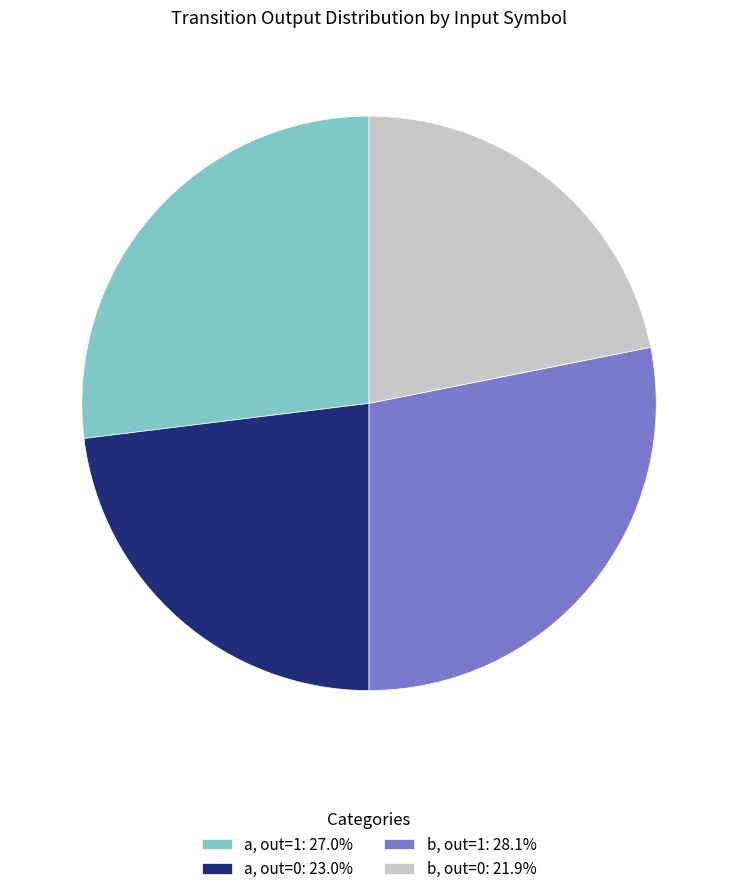

What is the ratio of the value at b, out=1: 28.1% to the value at b, out=0: 21.9%?

1.3